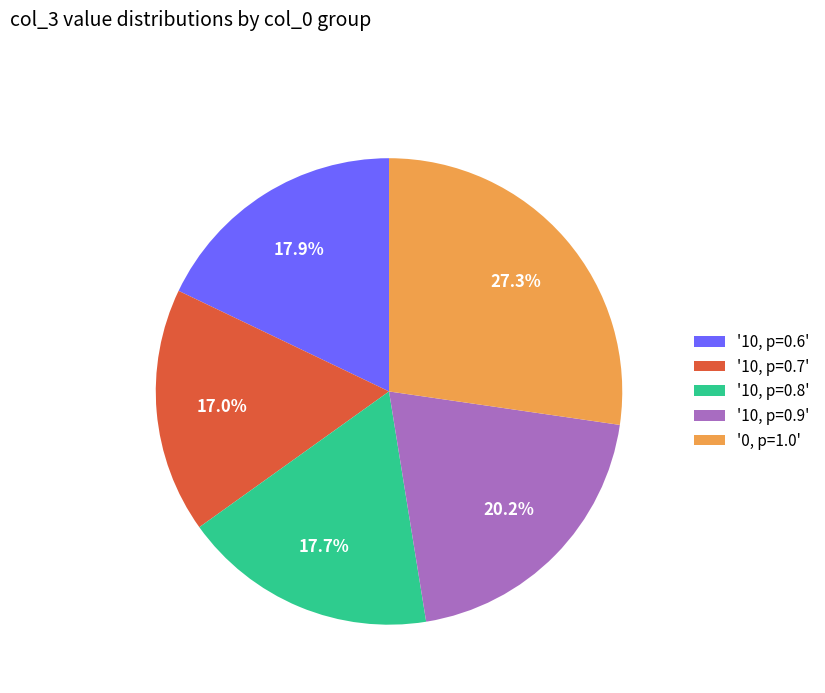

How much of the chart is everything except '10, p=0.6'?

82.1%